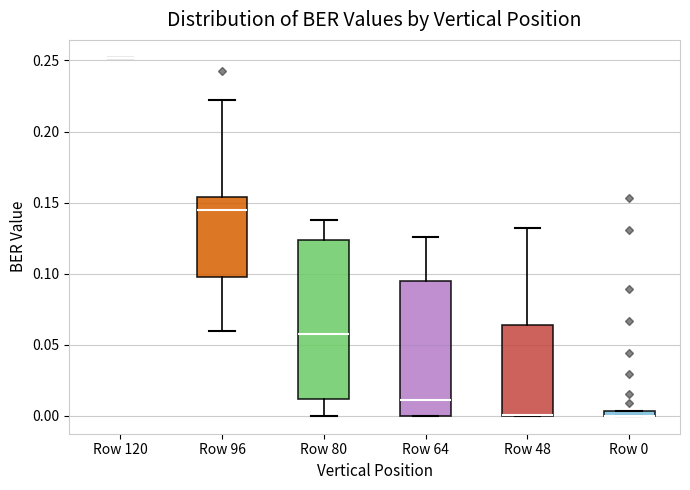

Comparing the boxes themselves (not the whiskers), which one is the tallest?

Row 80